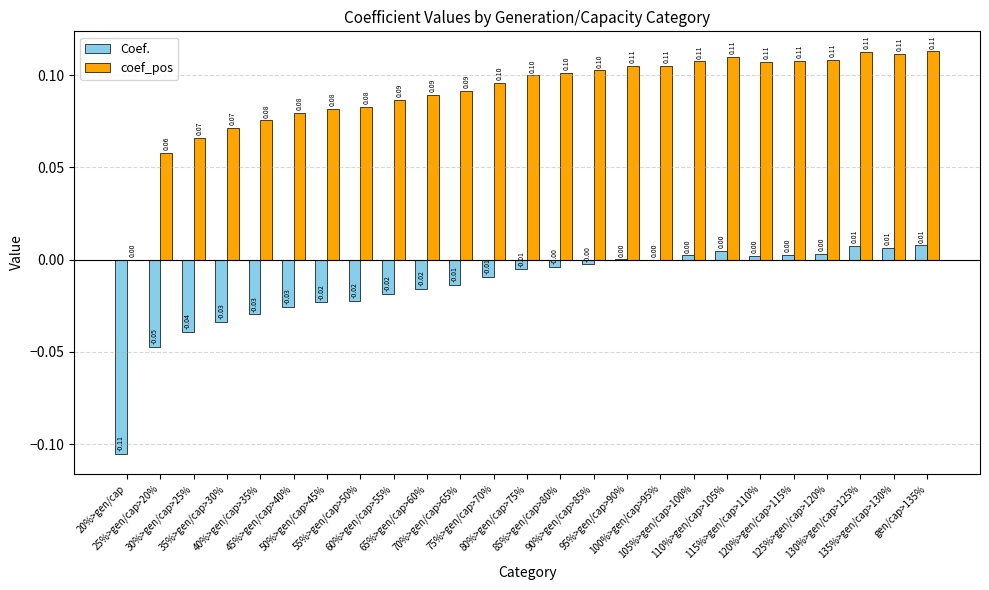

What is the sum of all Coef. values?

-0.4